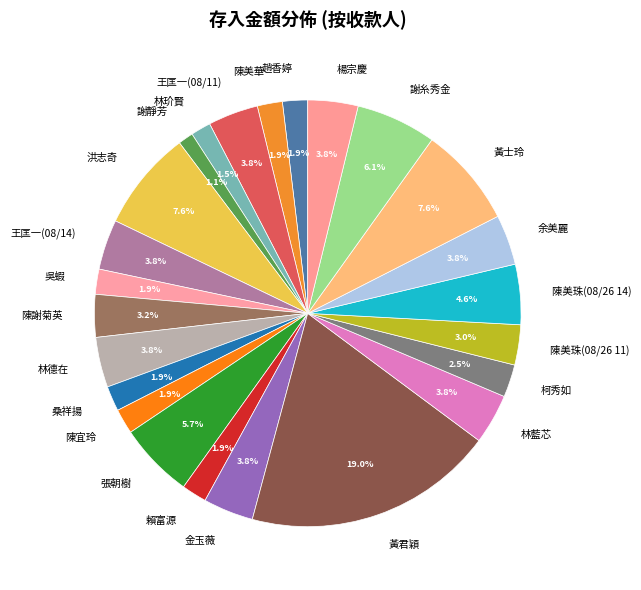

Count the number of slices in the pie.

24